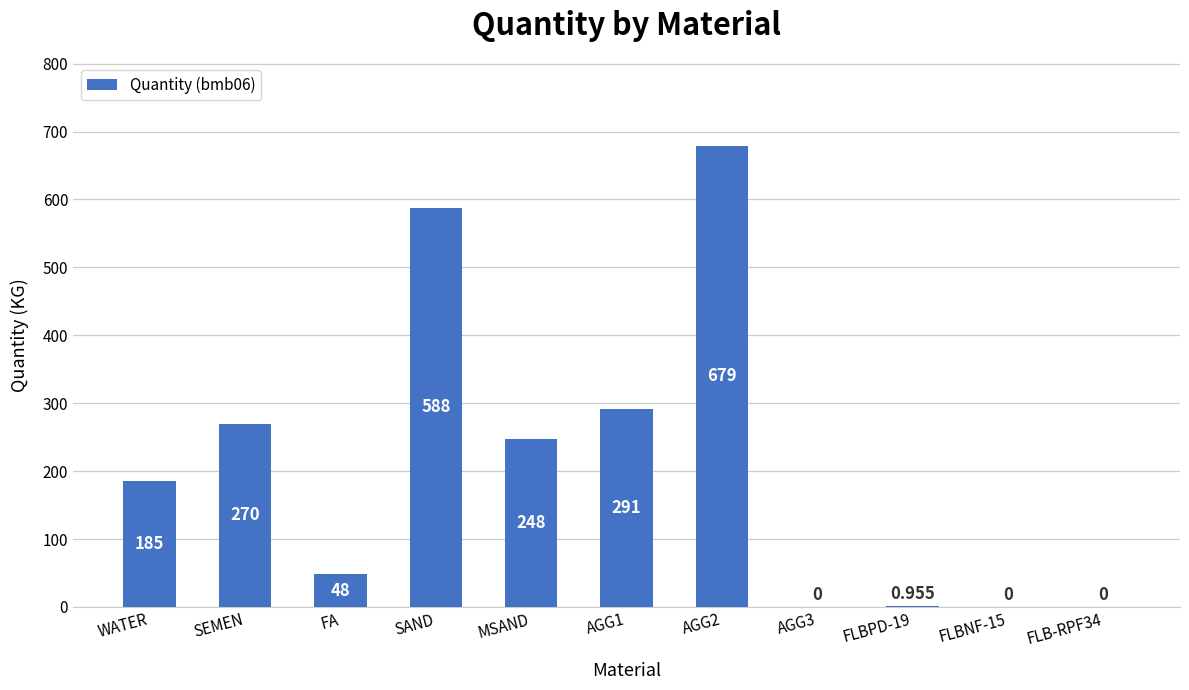

How many data points does each series have?

11